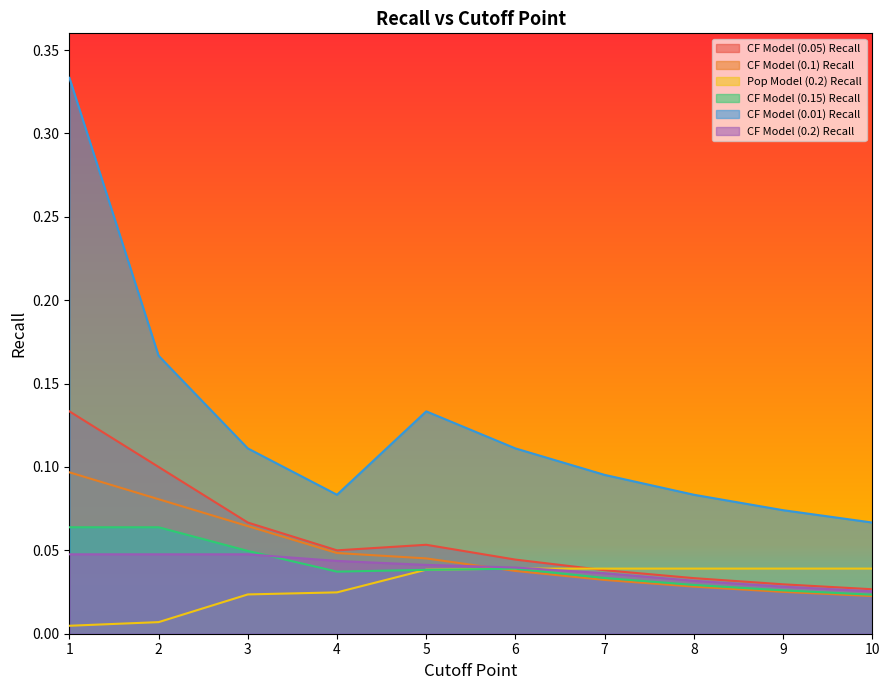

How many lines are shown in the chart?

6